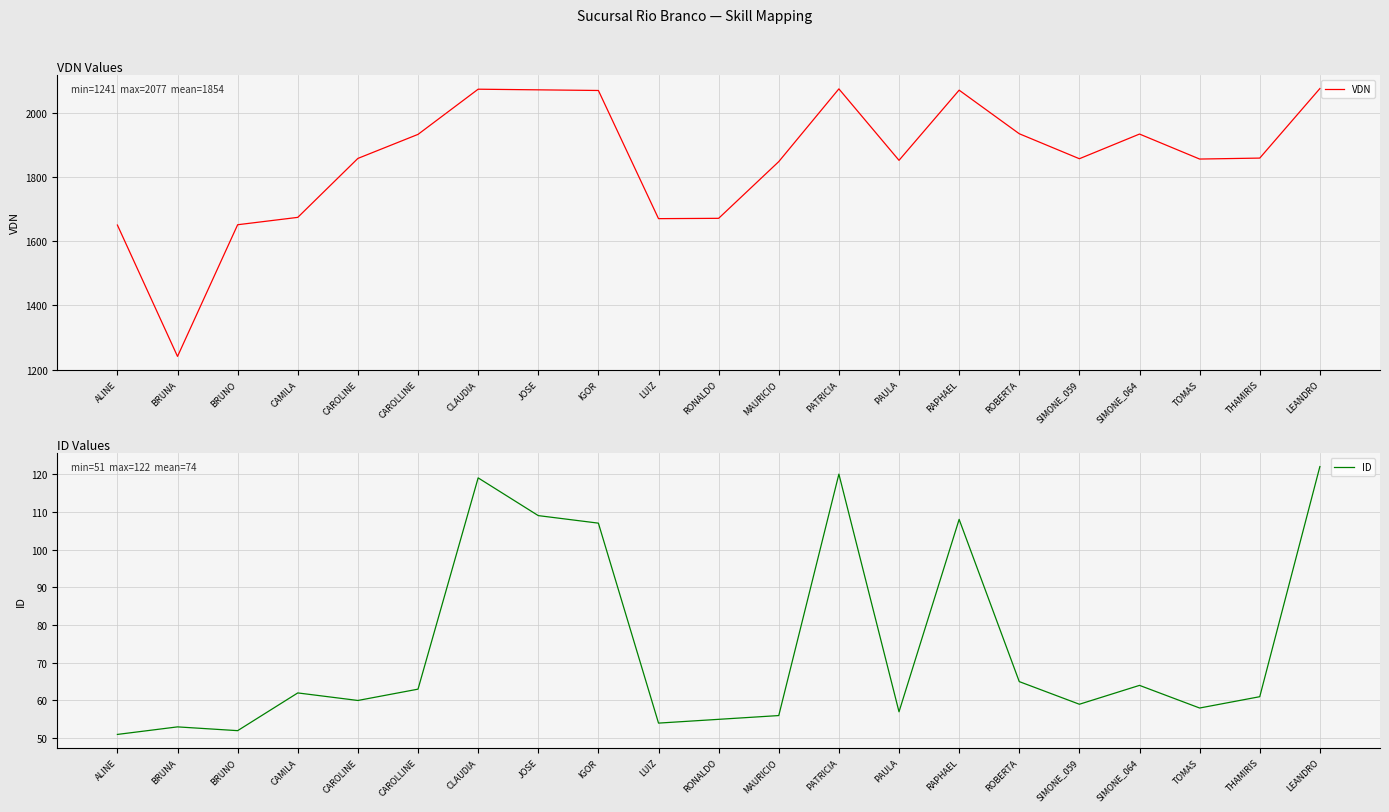

Reading right to left, transcribe all the data shown in this chart.

VDN: LEANDRO=2077	THAMIRIS=1860	TOMAS=1857	SIMONE_064=1935	SIMONE_059=1858	ROBERTA=1936	RAPHAEL=2072	PAULA=1853	PATRICIA=2076	MAURICIO=1849	RONALDO=1672	LUIZ=1671	IGOR=2071	JOSE=2073	CLAUDIA=2075	CAROLLINE=1934	CAROLINE=1859	CAMILA=1675	BRUNO=1652	BRUNA=1241	ALINE=1651
ID: LEANDRO=122	THAMIRIS=61	TOMAS=58	SIMONE_064=64	SIMONE_059=59	ROBERTA=65	RAPHAEL=108	PAULA=57	PATRICIA=120	MAURICIO=56	RONALDO=55	LUIZ=54	IGOR=107	JOSE=109	CLAUDIA=119	CAROLLINE=63	CAROLINE=60	CAMILA=62	BRUNO=52	BRUNA=53	ALINE=51